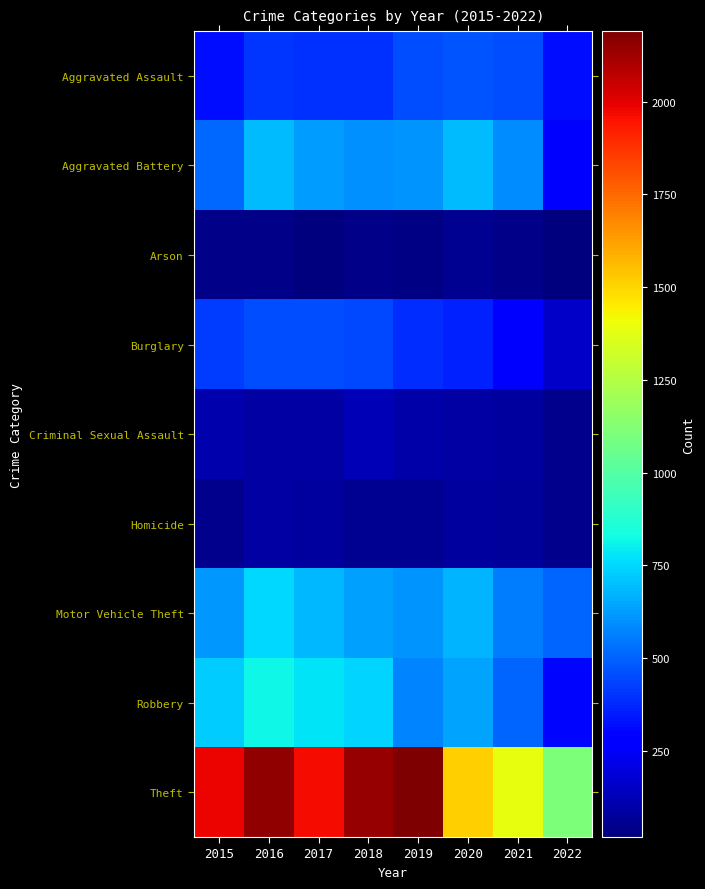

Which label corresponds to the largest value in the chart?

2019